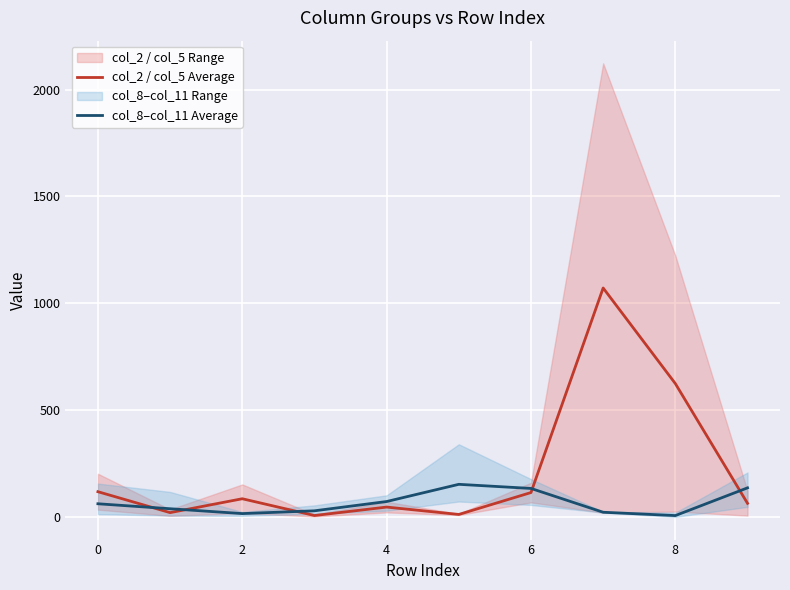

How many intersections are there between col_8–col_11 Average and col_2 / col_5 Average?

5